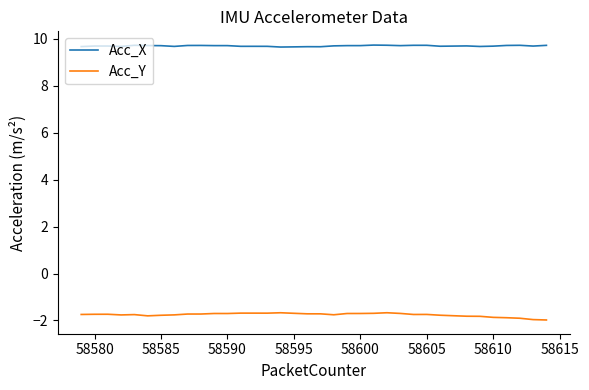

What is the lowest value of the Acc_X series?

9.7